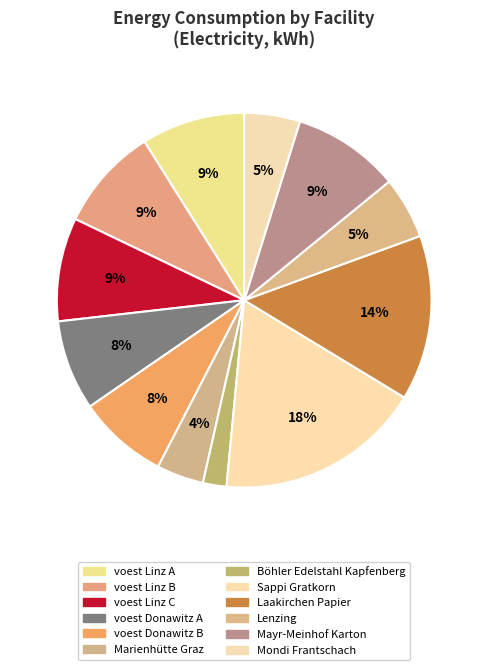

What portion of the pie excludes voest Linz A?

91.1%